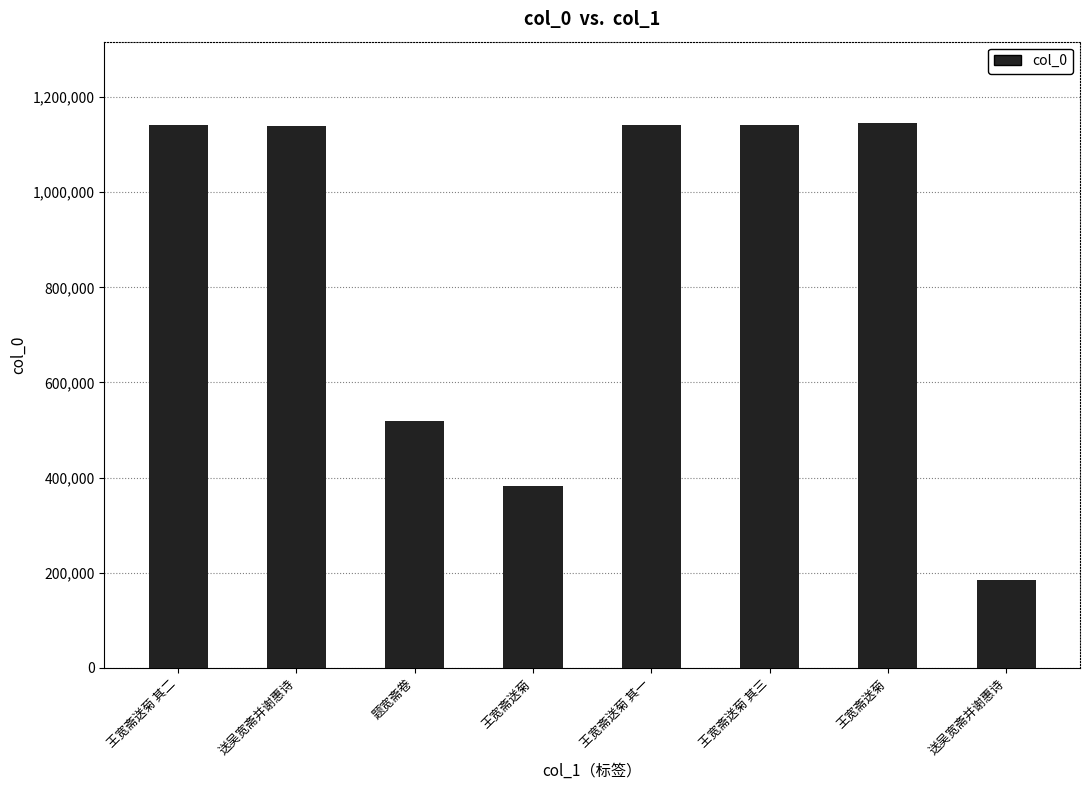

What is the value of the 5th bar from the left?

1141873